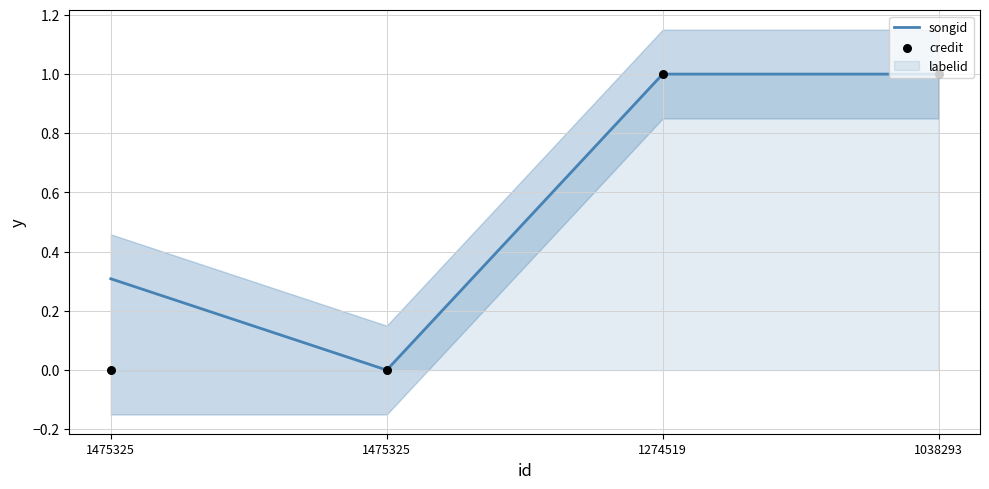

What is the total value across all series at 1038293?

2.0